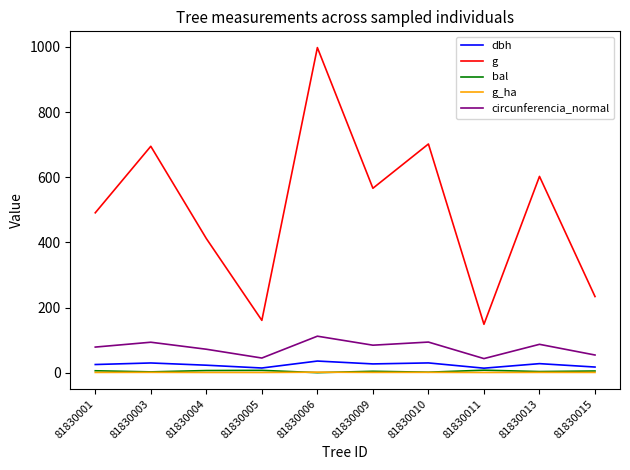

At which category is the sum across all series the highest?

81830006